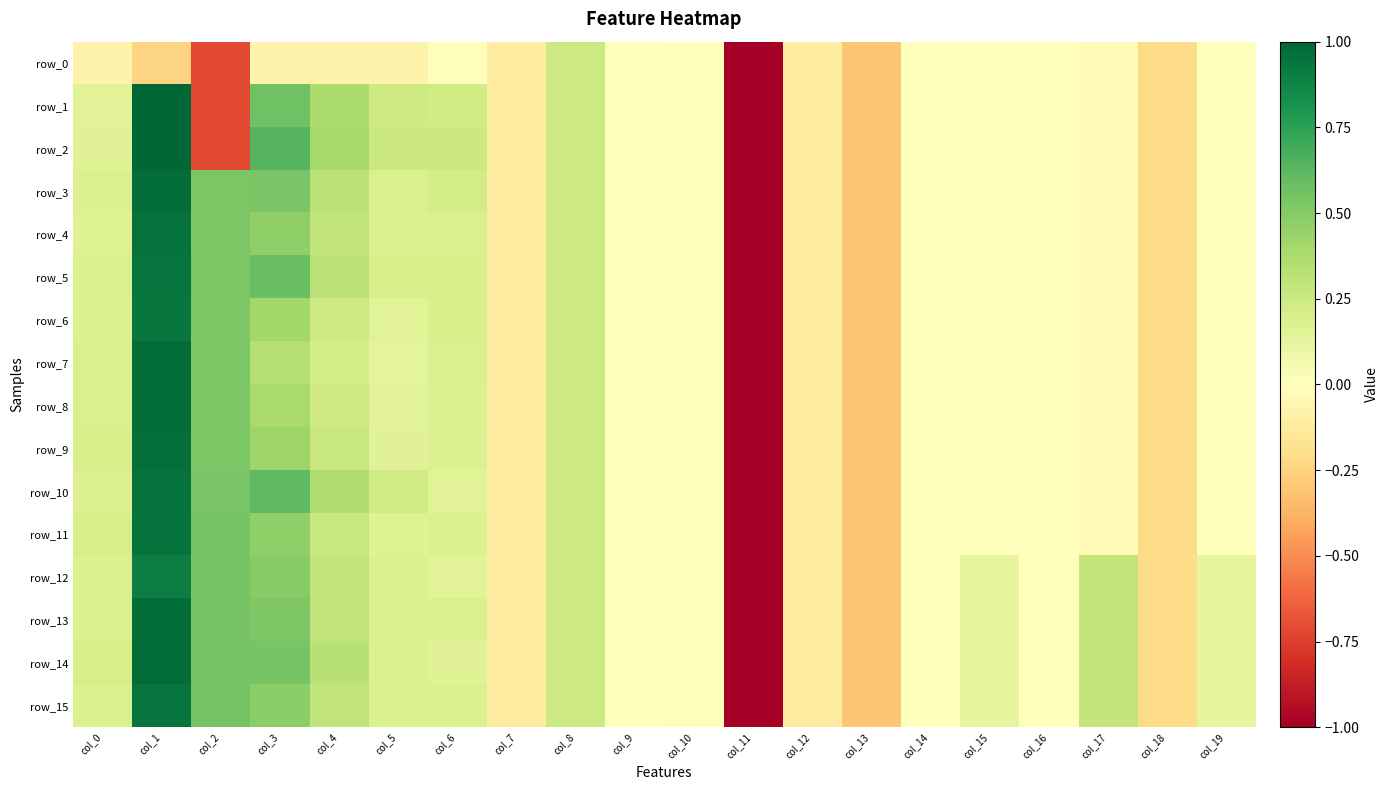

What is the spread (max minus min) of values at col_4?

0.5